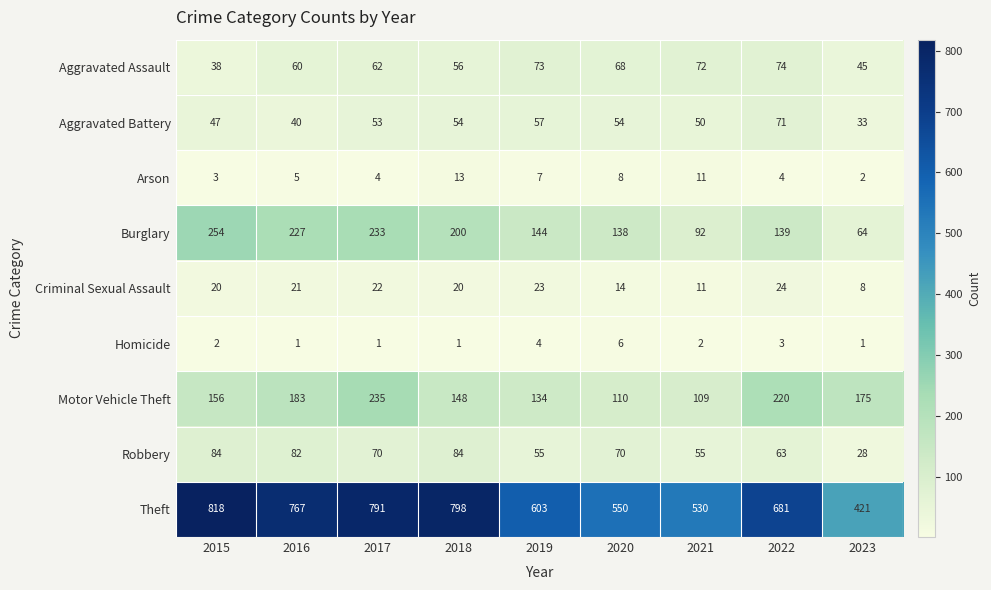

At which category is the sum across all series the highest?

2017